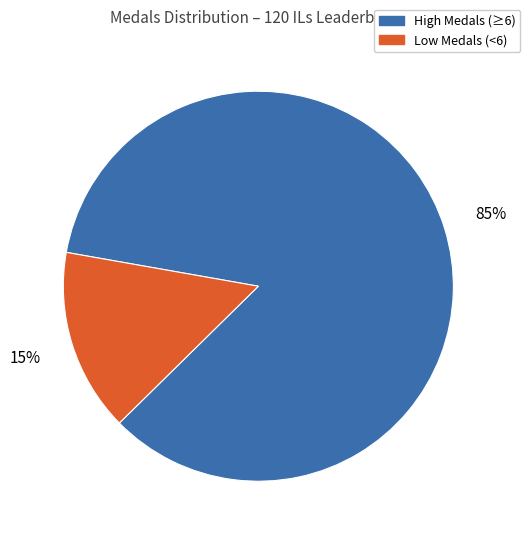

To the nearest percent, what is the difference between the largest and smallest slice percentages?

70%